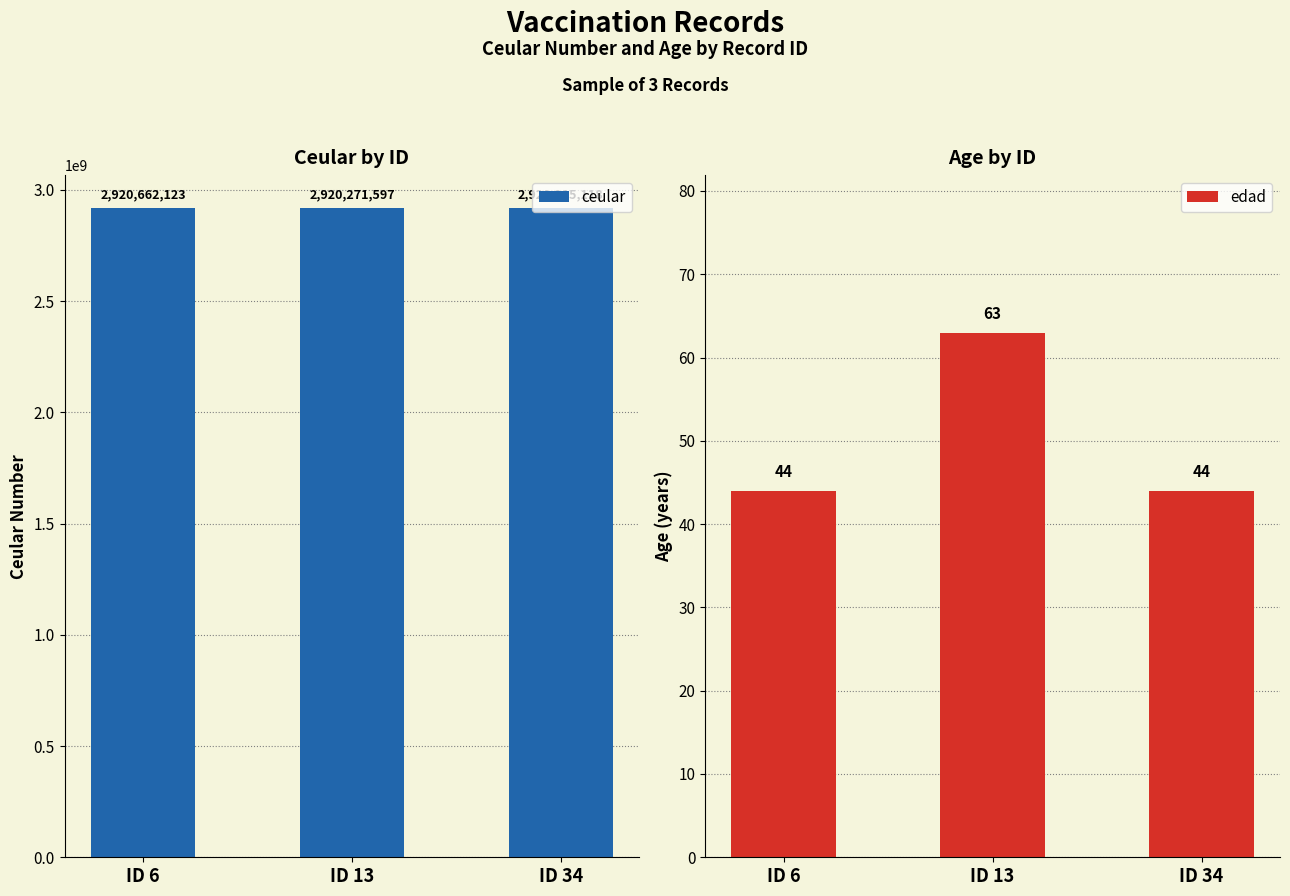

At which category is the sum across all series the highest?

ID 6